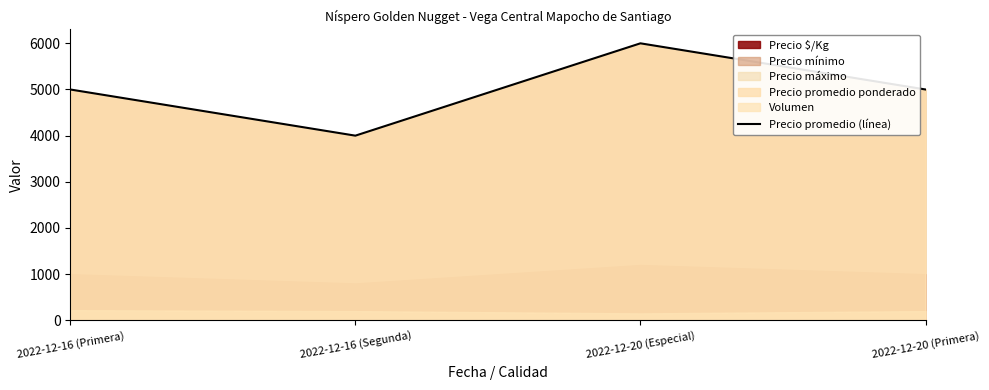

List the labels in order of value, largest first.

2022-12-20 (Especial), 2022-12-16 (Primera), 2022-12-20 (Primera), 2022-12-16 (Segunda)